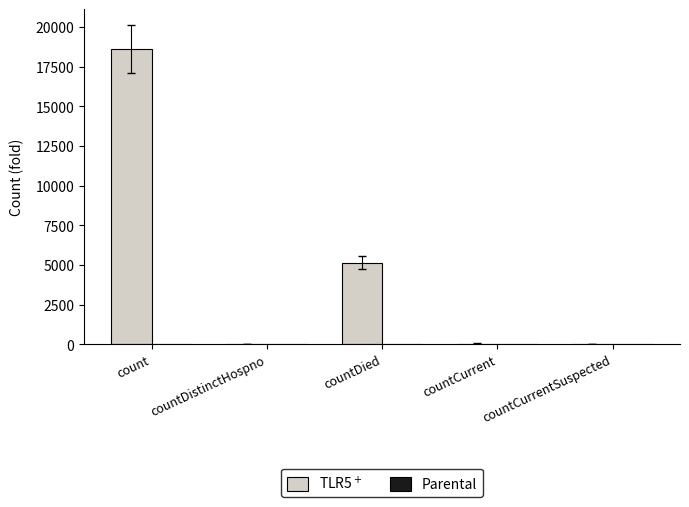

Is it true that the value at countDied is 8874?

False